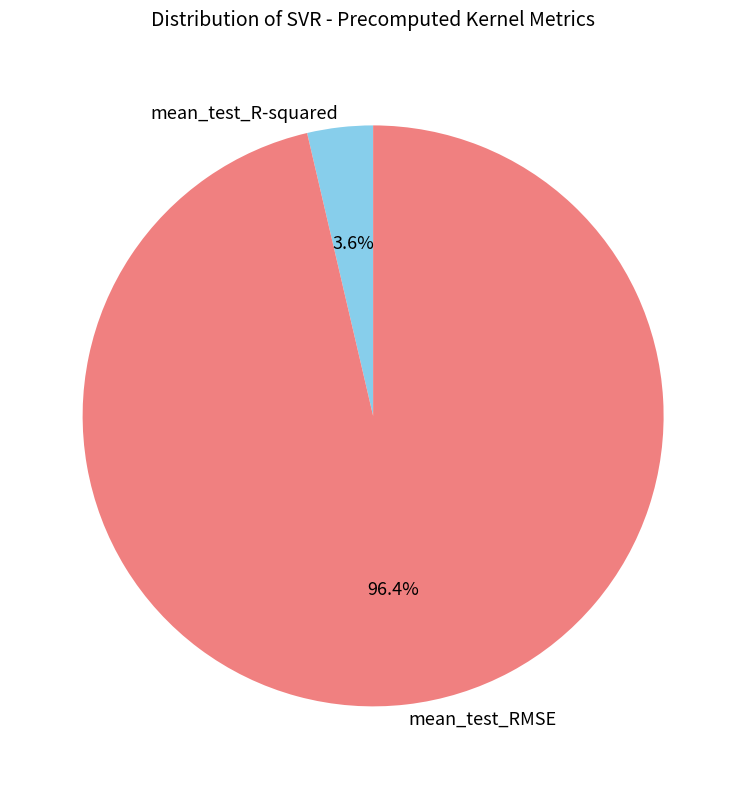

To the nearest percent, what is the combined percentage of mean_test_RMSE and mean_test_R-squared?

100%